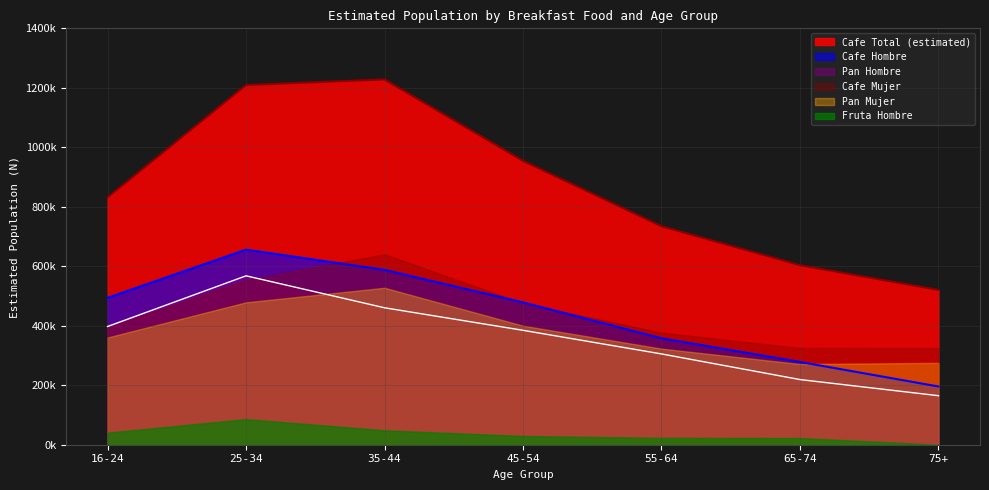

At which category is the sum across all series the highest?

25-34